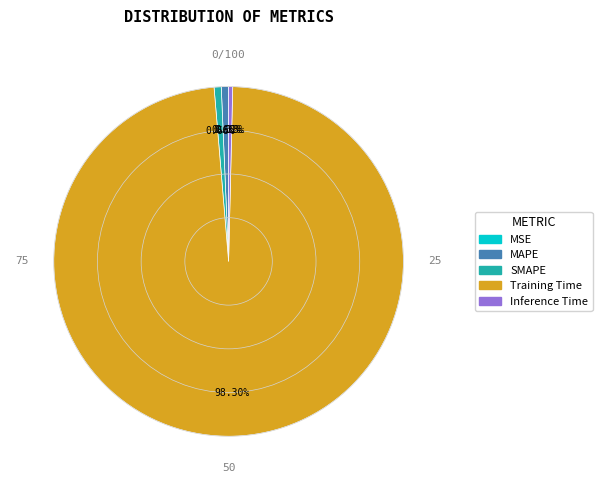

Is the sum of MAPE and SMAPE greater than half?

No